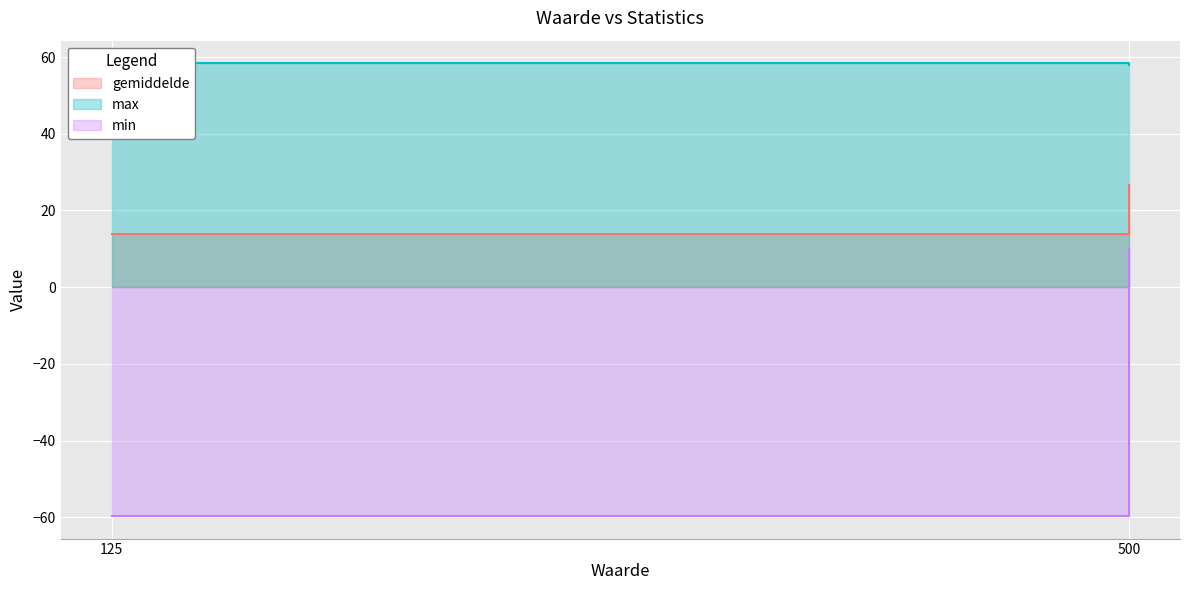

What is the value of the max point at the 2nd from the left?

58.0